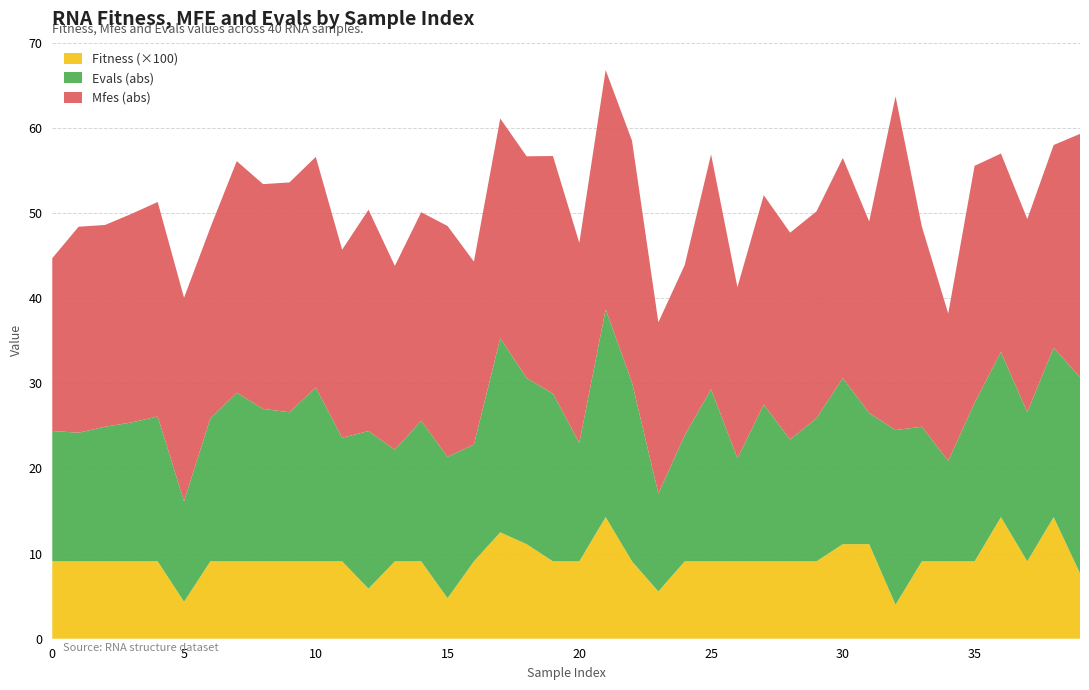

Reading right to left, list all the values displayed in this chart.

Fitness: 0.1	0.1	0.1	0.1	0.1	0.1	0.1	0.0	0.1	0.1	0.1	0.1	0.1	0.1	0.1	0.1	0.1	0.1	0.1	0.1	0.1	0.1	0.1	0.1	0.0	0.1	0.1	0.1	0.1	0.1	0.1	0.1	0.1	0.1	0.0	0.1	0.1	0.1	0.1	0.1
Mfes: -28.6	-23.8	-22.7	-23.3	-27.9	-17.3	-23.5	-39.2	-22.5	-25.9	-24.3	-24.3	-24.6	-20.1	-27.6	-20.0	-20.1	-28.4	-28.1	-23.5	-27.9	-26.1	-25.8	-21.5	-27.1	-24.5	-21.6	-26.0	-22.1	-27.1	-27.0	-26.4	-27.2	-22.4	-23.9	-25.2	-24.5	-23.7	-24.2	-20.3
Evals: -23.0	-19.9	-17.5	-19.4	-18.6	-11.8	-15.8	-20.5	-15.4	-19.5	-16.8	-14.3	-18.4	-12.1	-20.2	-14.8	-11.5	-21.0	-24.4	-13.9	-19.7	-19.5	-22.8	-13.7	-16.6	-16.5	-13.1	-18.5	-14.5	-20.4	-17.5	-17.9	-19.8	-16.8	-11.8	-17.0	-16.3	-15.8	-15.1	-15.3